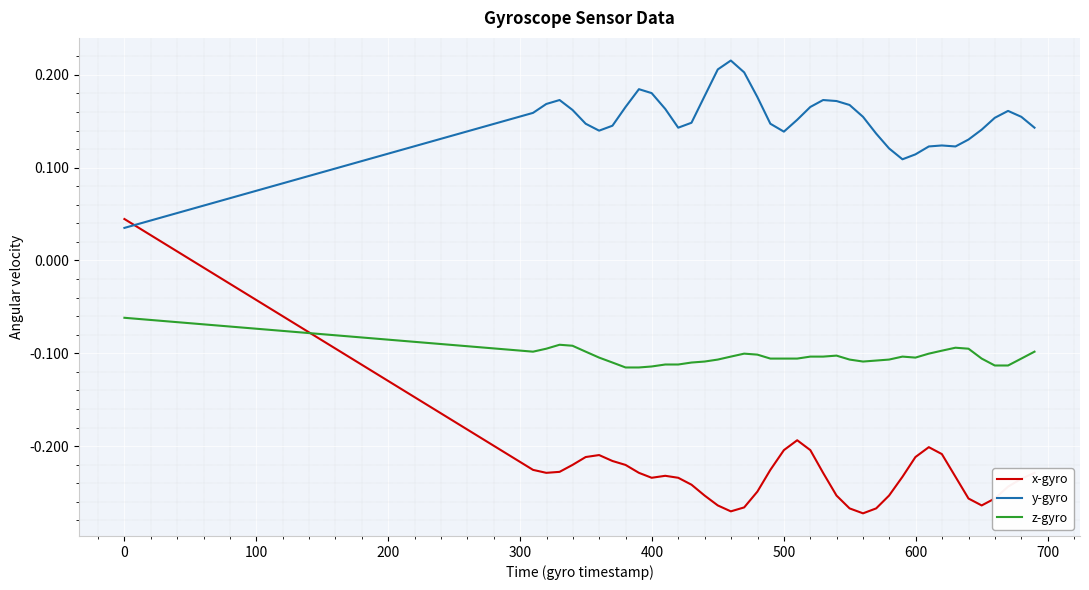

Which series has the widest spread of values?

x-gyro